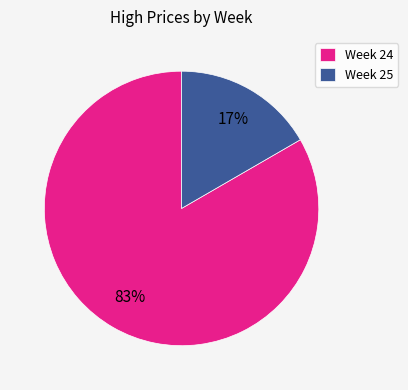

To the nearest percent, what is the average slice percentage?

50%